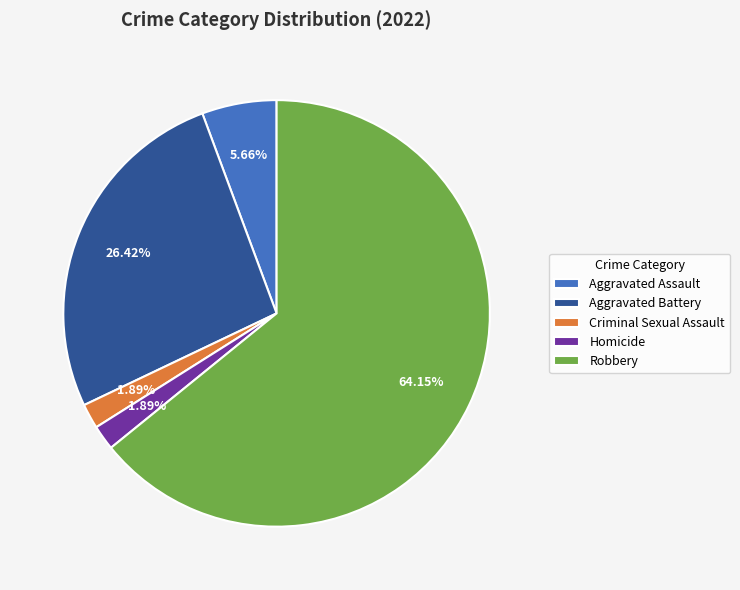

Which category accounts for the majority?

Robbery